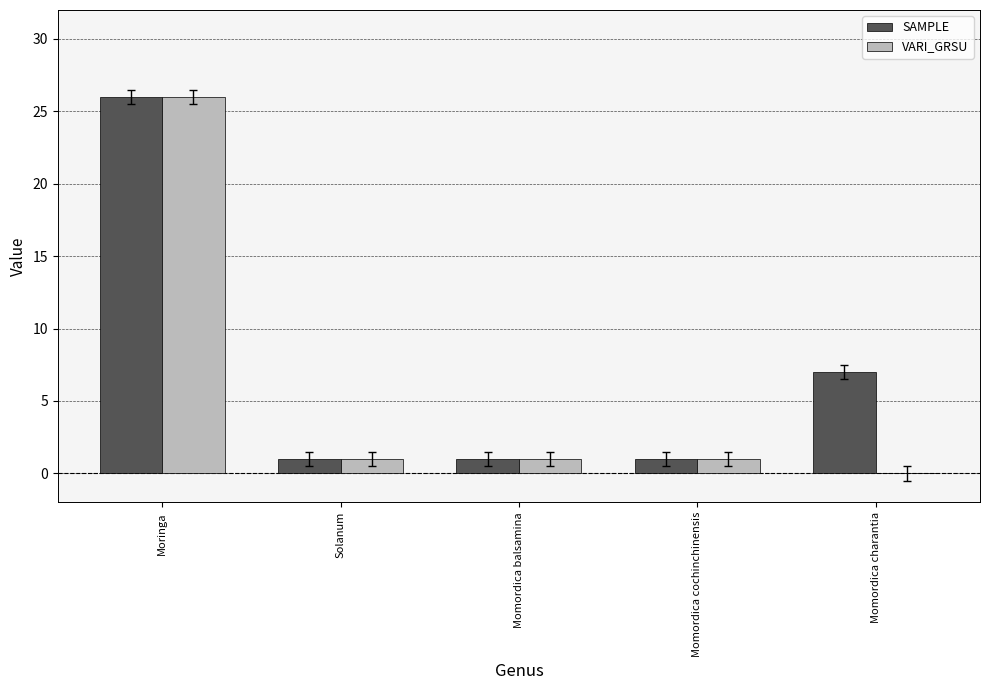

Is it true that VARI_GRSU equals 26 at Moringa?

True